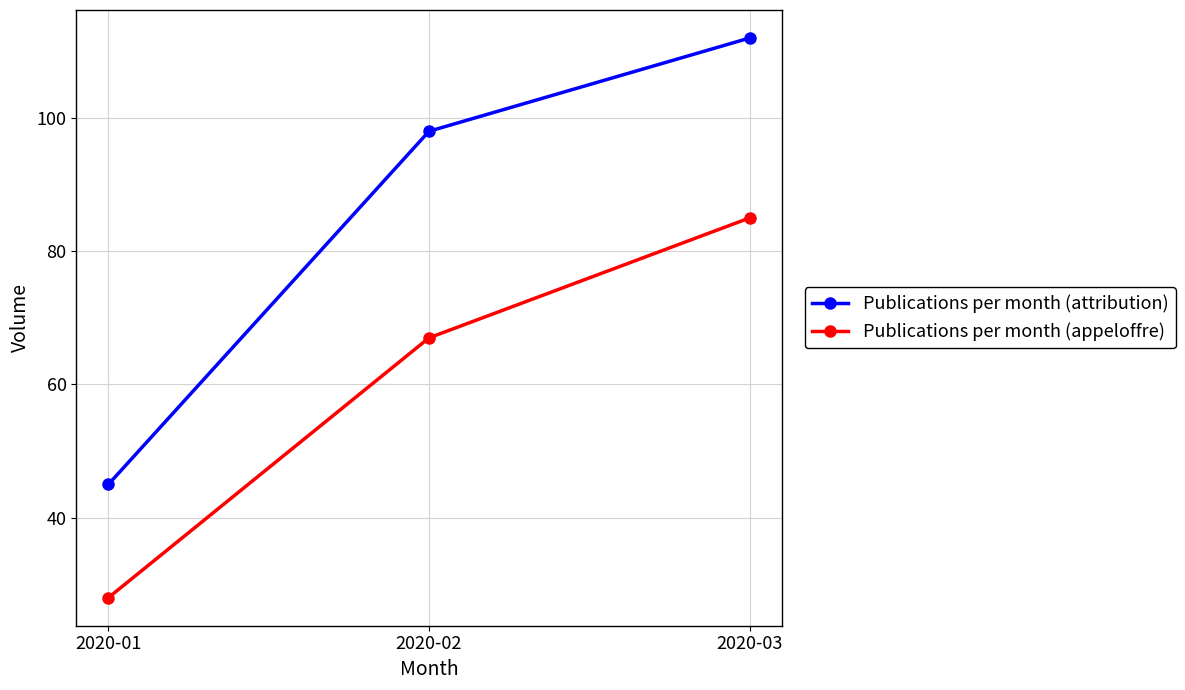

What is the value of the Publications per month (attribution) point at the 3rd from the left?

112